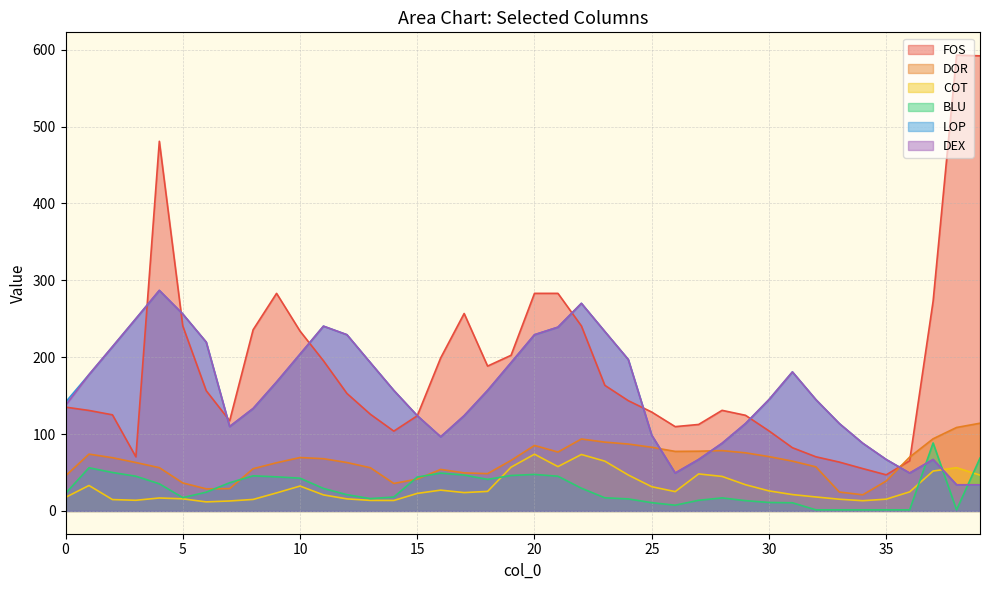

Is the value of LOP at 36 greater than the value of BLU at 13?

Yes